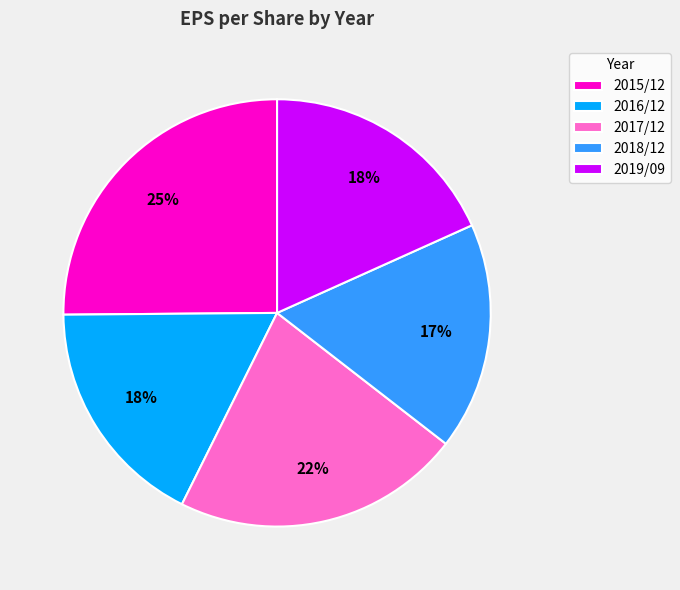

Between 2019/09 and 2015/12, which is larger?

2015/12